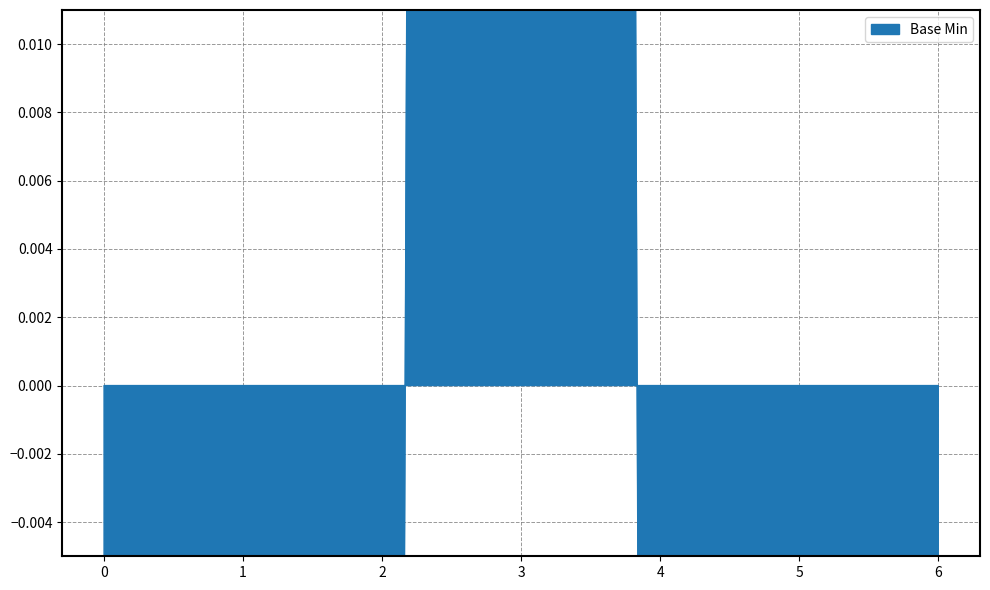

The value at 0 is 0. True or false?

True